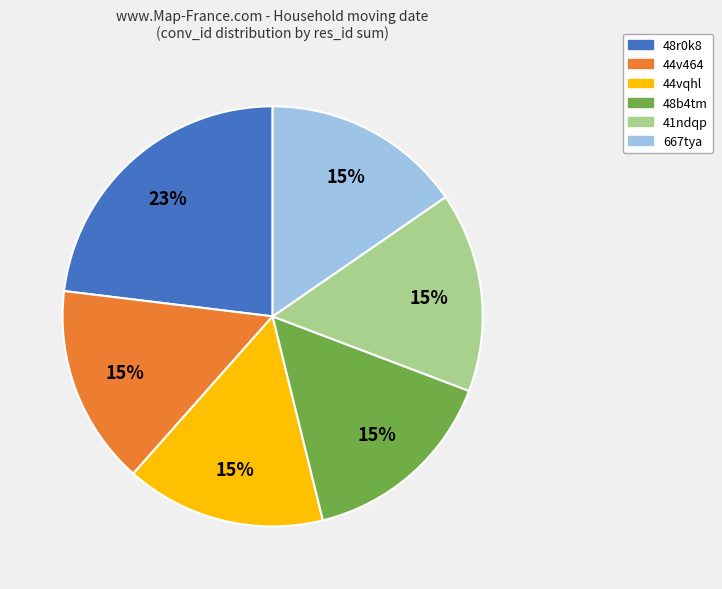

The 48r0k8 slice represents 9% of the pie. True or false?

False